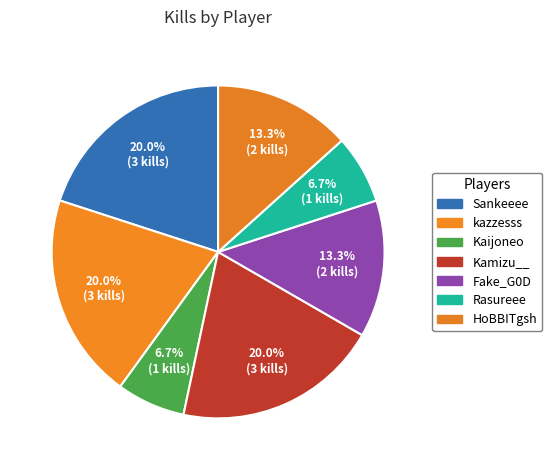

What is the change in value from Sankeeee to Rasureee?

-2